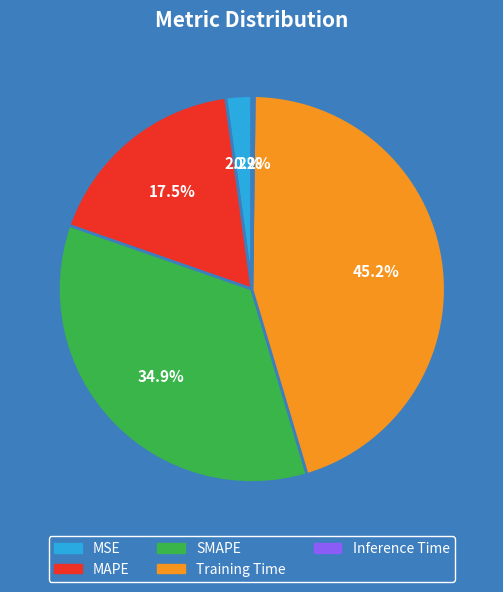

What is the largest slice in the pie chart?

Training Time